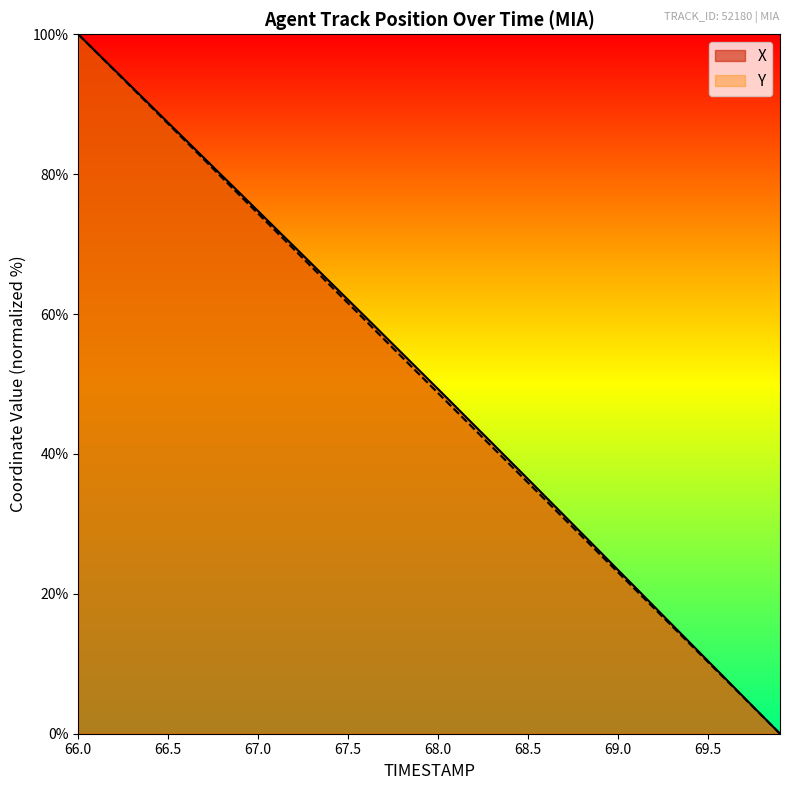

What is the greatest value displayed?

100.0